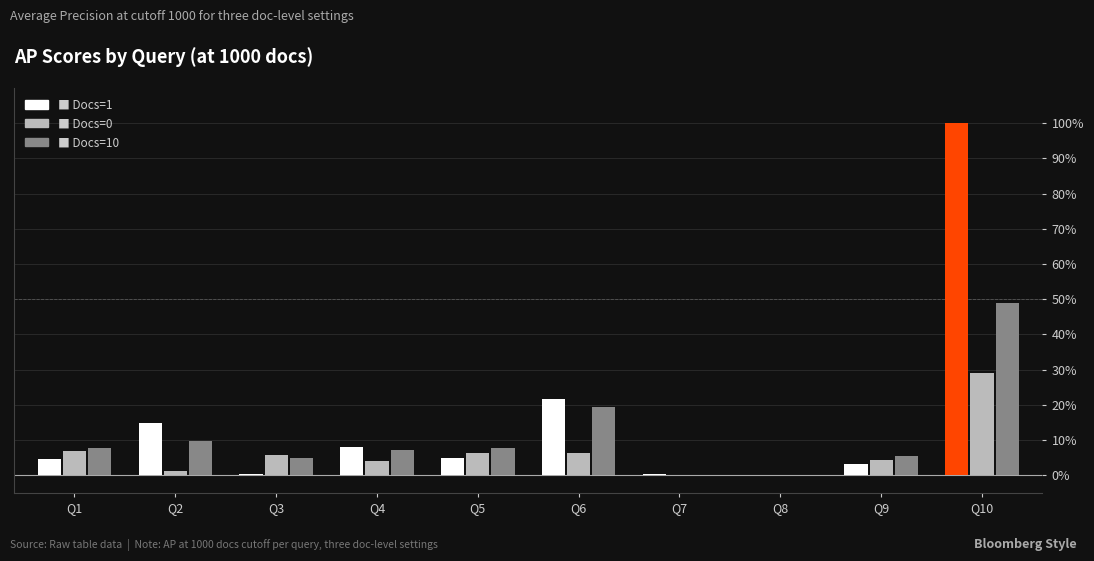

Which category has the lowest value across all series?

Q7